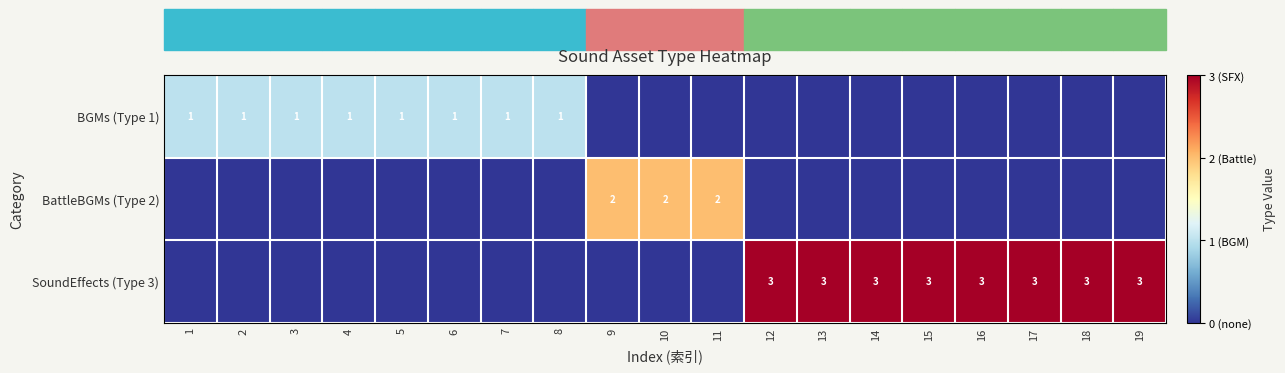

Is it true that SoundEffects (Type 3) equals 5 at 17?

False